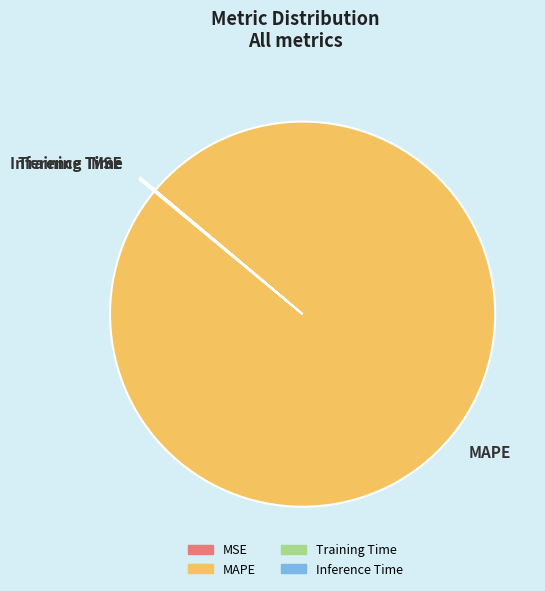

Which slice is the largest?

MAPE